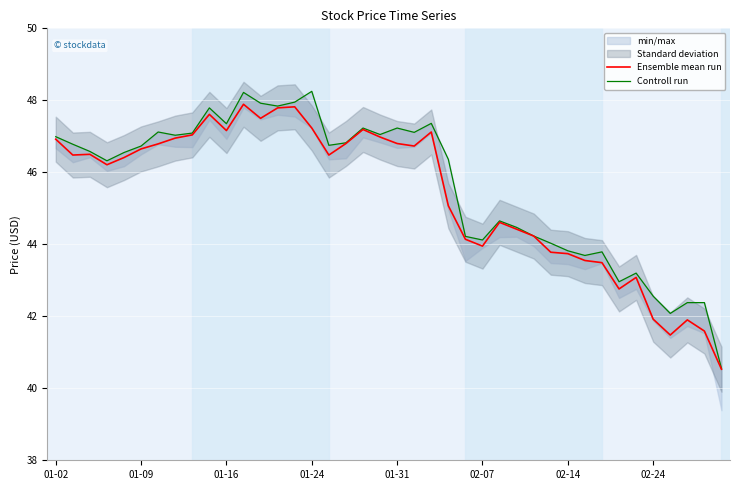

Reading left to right, list all the values displayed in this chart.

Ensemble mean run: 46.9	46.5	46.5	46.2	46.4	46.7	46.8	47.0	47.0	47.6	47.2	47.9	47.5	47.8	47.8	47.2	46.5	46.8	47.2	47.0	46.8	46.7	47.1	45.1	44.1	44.0	44.6	44.4	44.2	43.8	43.7	43.5	43.5	42.8	43.1	41.9	41.5	41.9	41.6	40.5
Controll run: 47.0	46.8	46.6	46.3	46.5	46.7	47.1	47.0	47.1	47.8	47.3	48.2	47.9	47.8	48.0	48.2	46.8	46.8	47.2	47.0	47.2	47.1	47.4	46.4	44.2	44.1	44.7	44.5	44.2	44.0	43.8	43.7	43.8	43.0	43.2	42.6	42.1	42.4	42.4	40.5